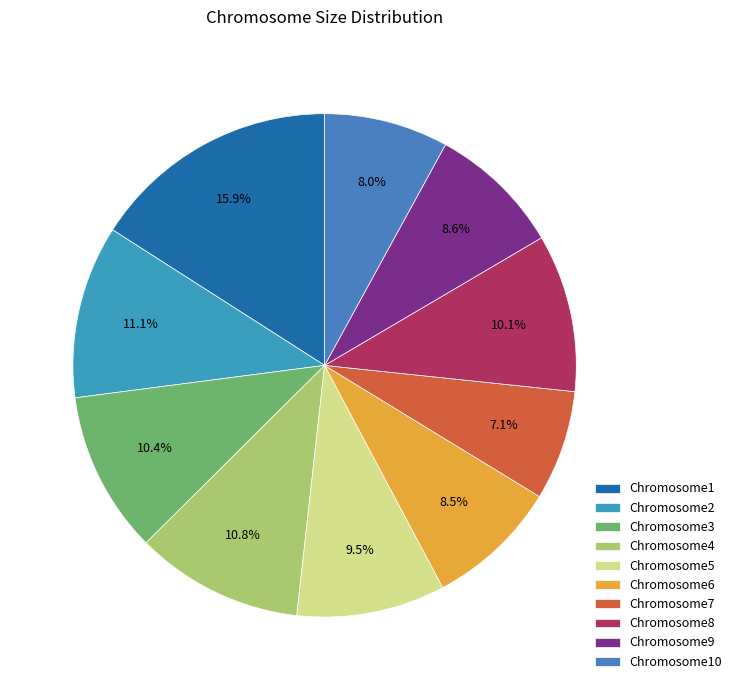

To the nearest percent, what is the average slice percentage?

10%